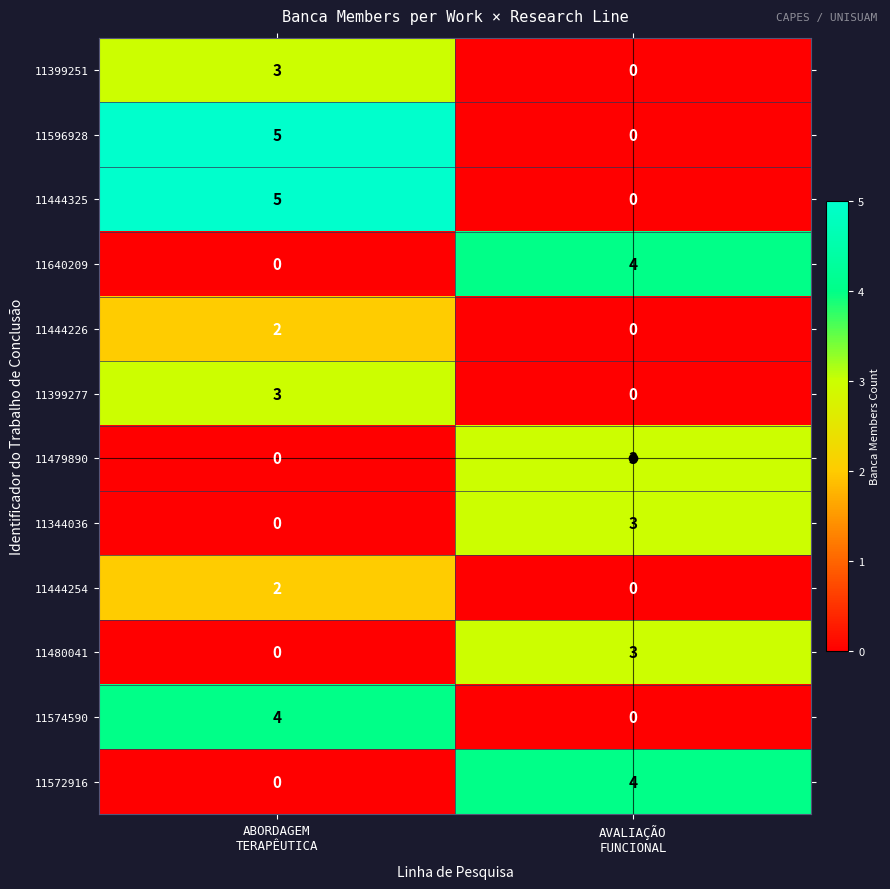

What is the sum of all 11640209 values?

4